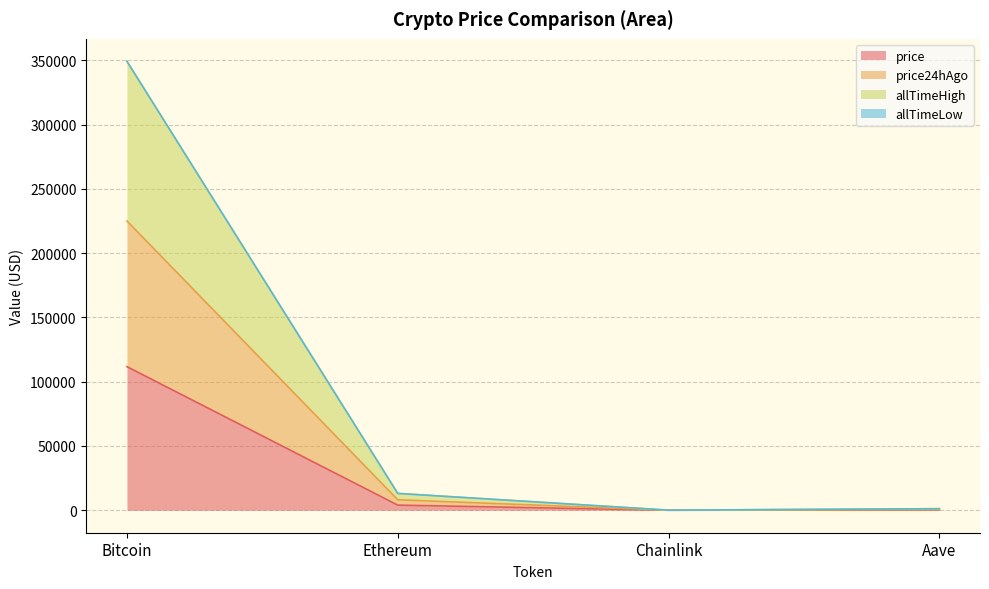

True or false: price and price24hAgo intersect in this chart.

False